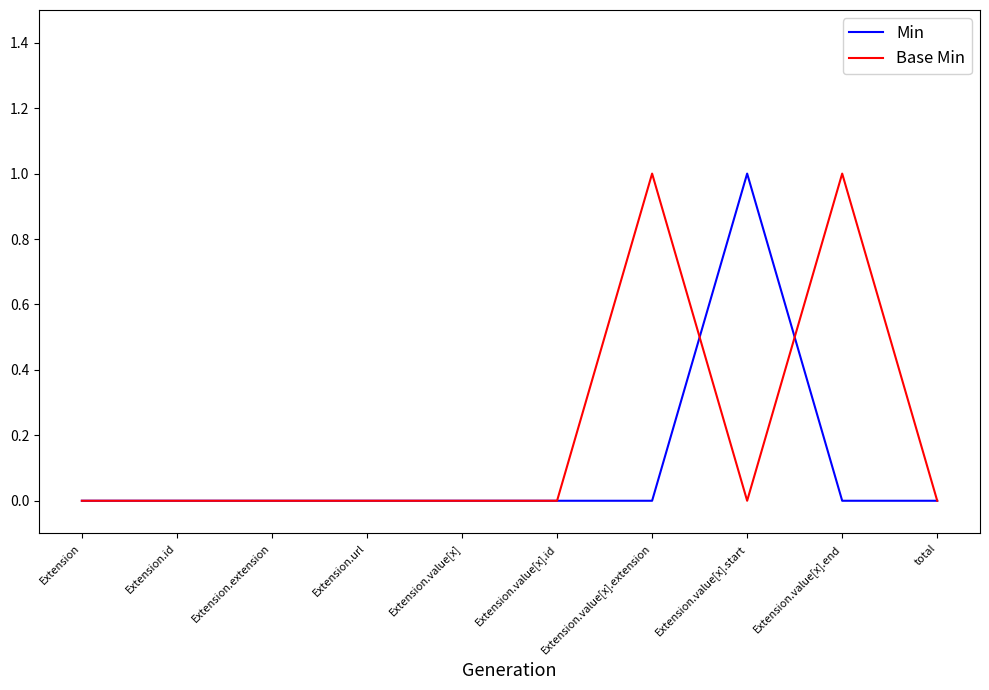

Rank the series by their average value, from highest to lowest.

Base Min, Min